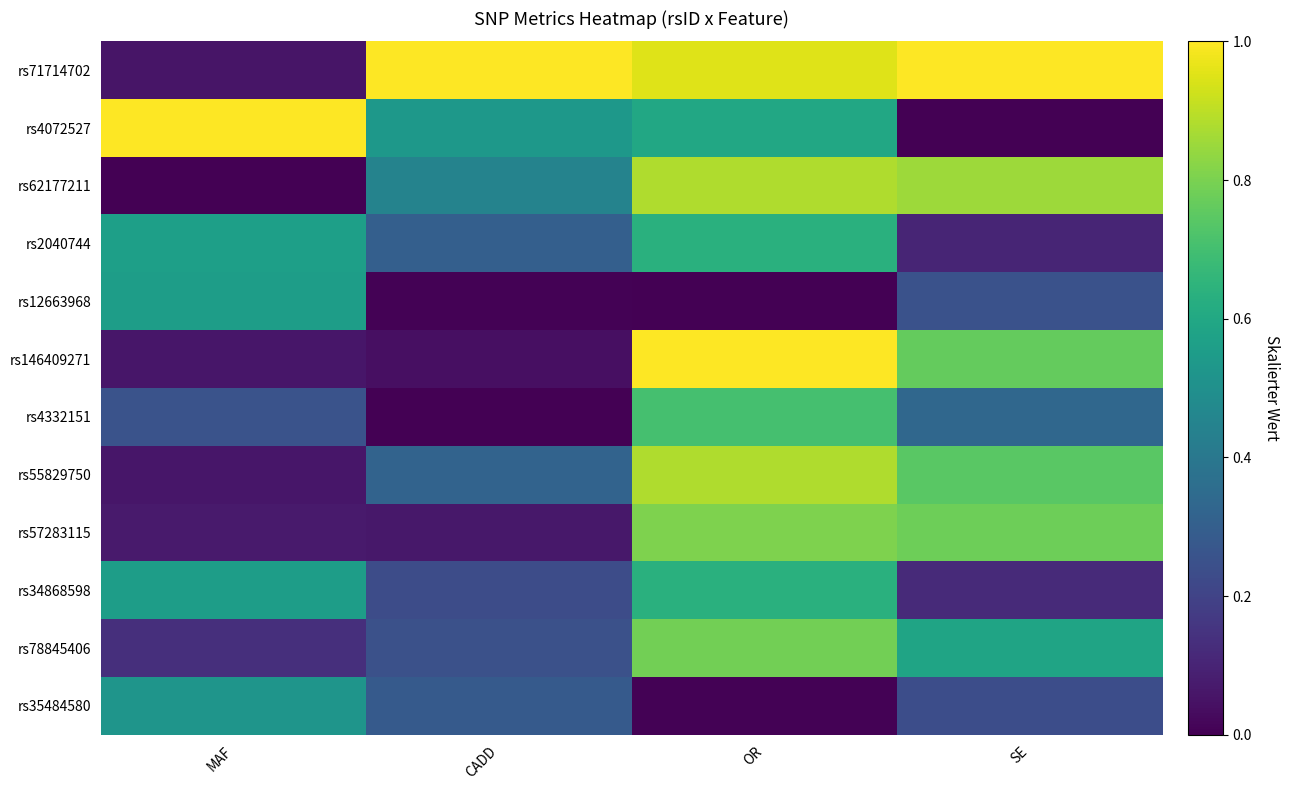

Reading left to right, what are all the values shown in this chart?

rs71714702: MAF=0.1	CADD=1.0	OR=0.9	SE=1.0
rs4072527: MAF=1.0	CADD=0.5	OR=0.6	SE=0.0
rs62177211: MAF=0.0	CADD=0.4	OR=0.9	SE=0.9
rs2040744: MAF=0.6	CADD=0.3	OR=0.6	SE=0.1
rs12663968: MAF=0.6	CADD=0.0	OR=0.0	SE=0.3
rs146409271: MAF=0.1	CADD=0.0	OR=1.0	SE=0.8
rs4332151: MAF=0.3	CADD=0.0	OR=0.7	SE=0.3
rs55829750: MAF=0.1	CADD=0.3	OR=0.9	SE=0.7
rs57283115: MAF=0.1	CADD=0.1	OR=0.8	SE=0.8
rs34868598: MAF=0.6	CADD=0.2	OR=0.6	SE=0.1
rs78845406: MAF=0.1	CADD=0.2	OR=0.8	SE=0.6
rs35484580: MAF=0.5	CADD=0.3	OR=0.0	SE=0.2